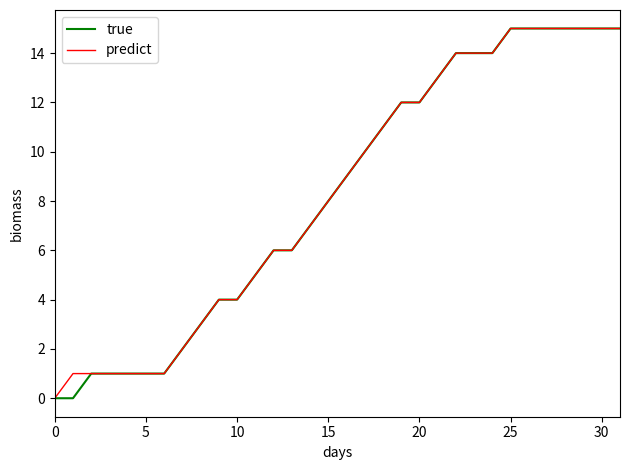

What is the highest value of the true series?

15